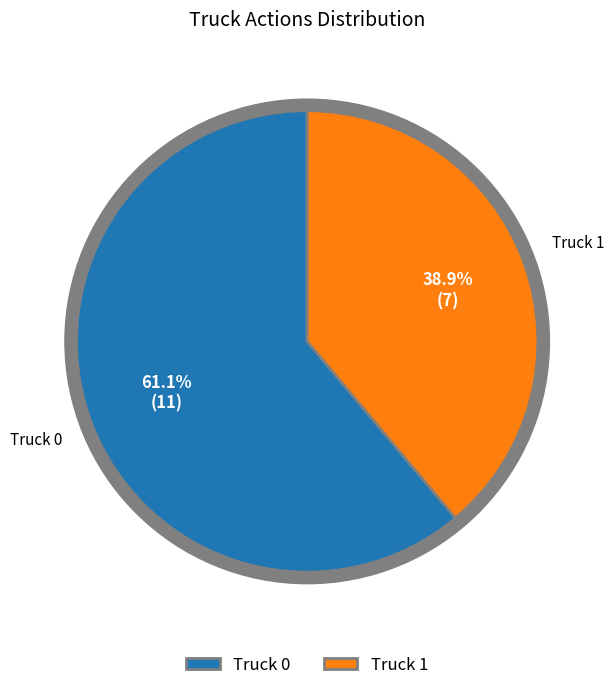

Which slice is the smallest?

Truck 1